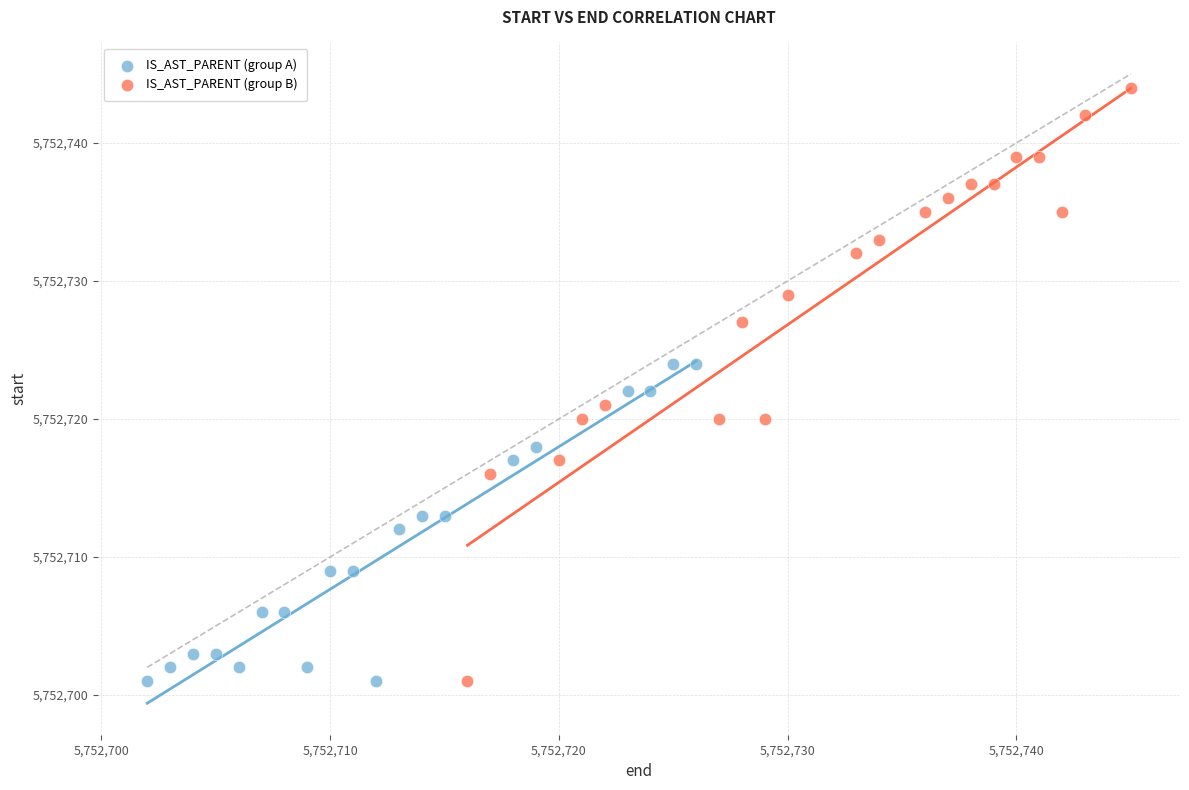

Which series has the largest Y range (max minus min)?

IS_AST_PARENT (group B)